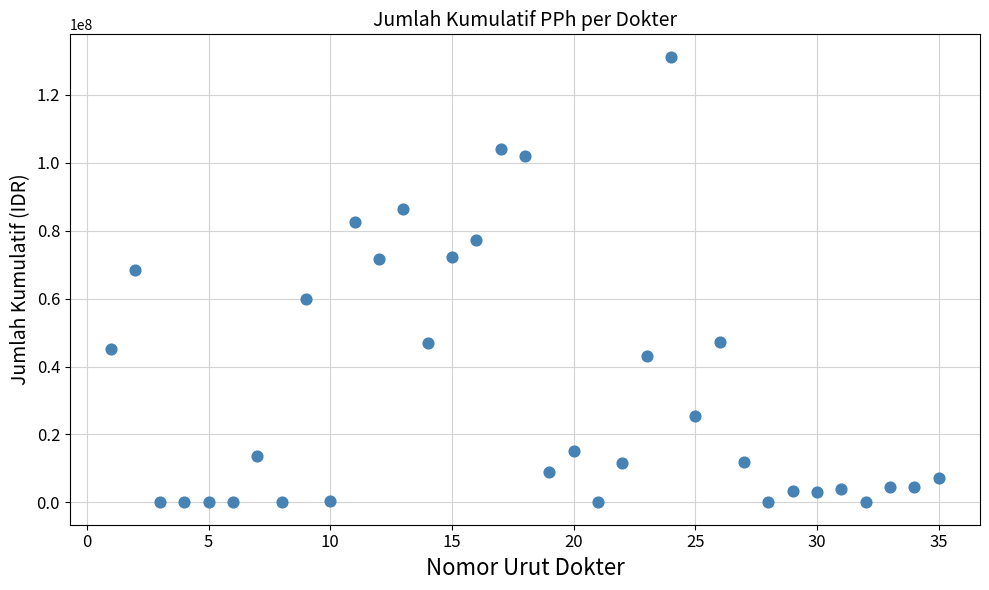

What is the range of X values (max minus min)?

34